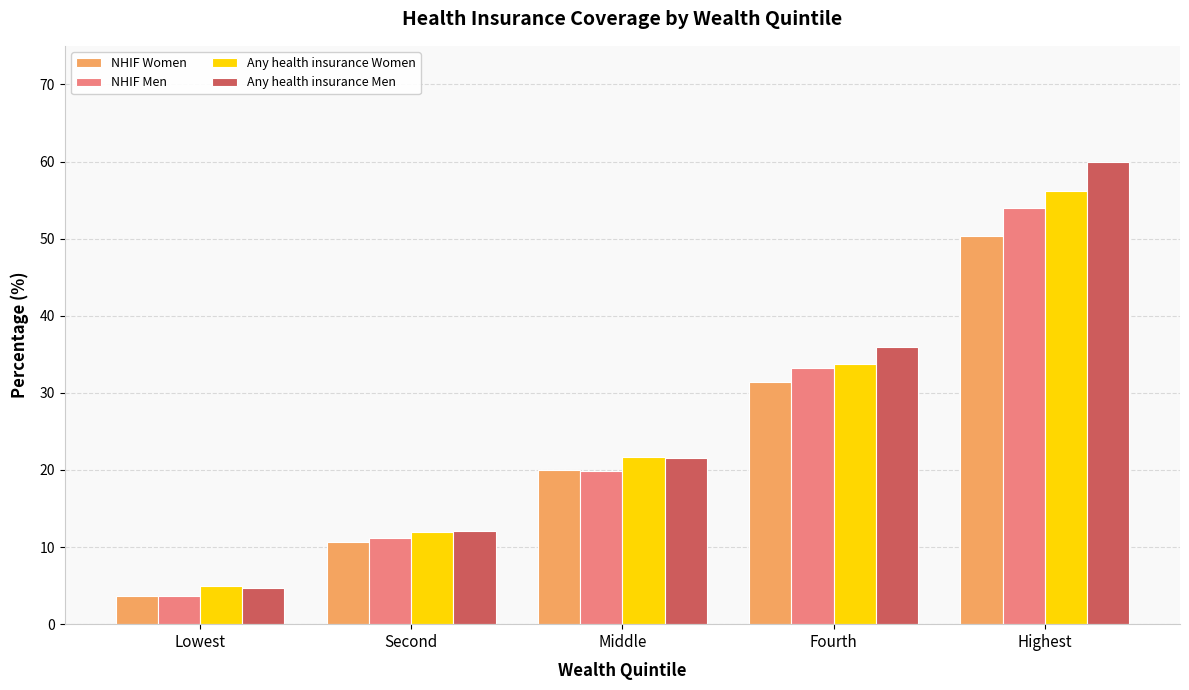

List the series in order of their peak value, lowest first.

NHIF Women, NHIF Men, Any health insurance Women, Any health insurance Men